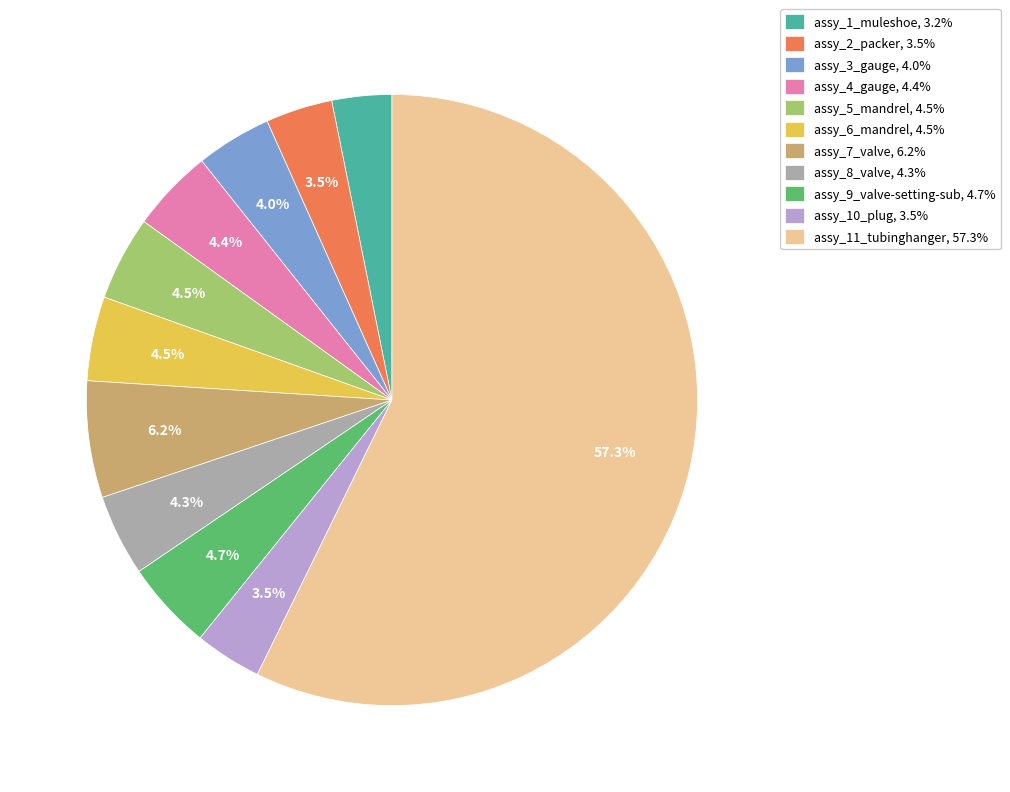

What percentage is the assy_7_valve slice, to the nearest percent?

6%